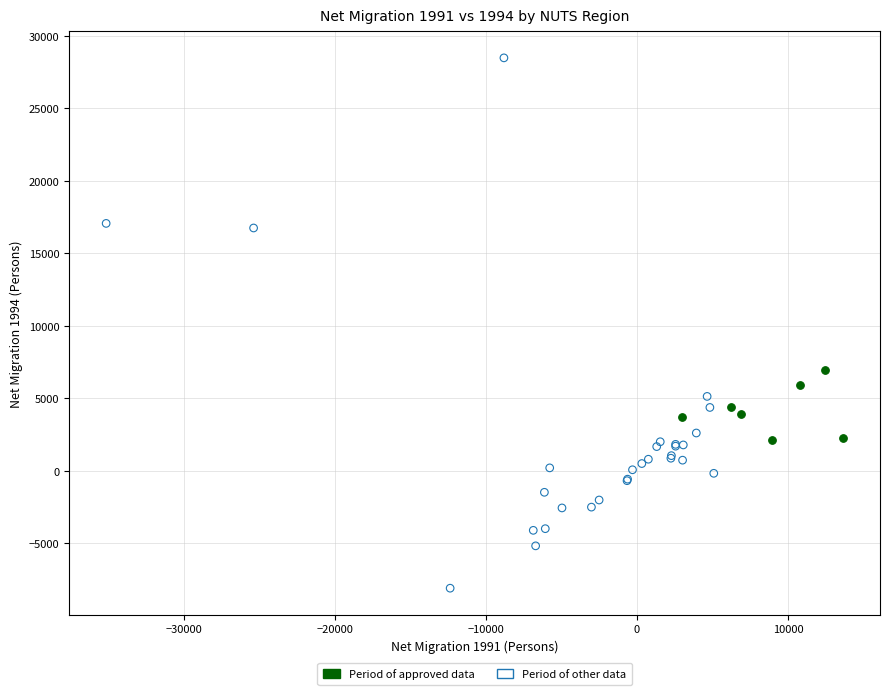

Which series reaches the maximum Y coordinate?

Period of other data